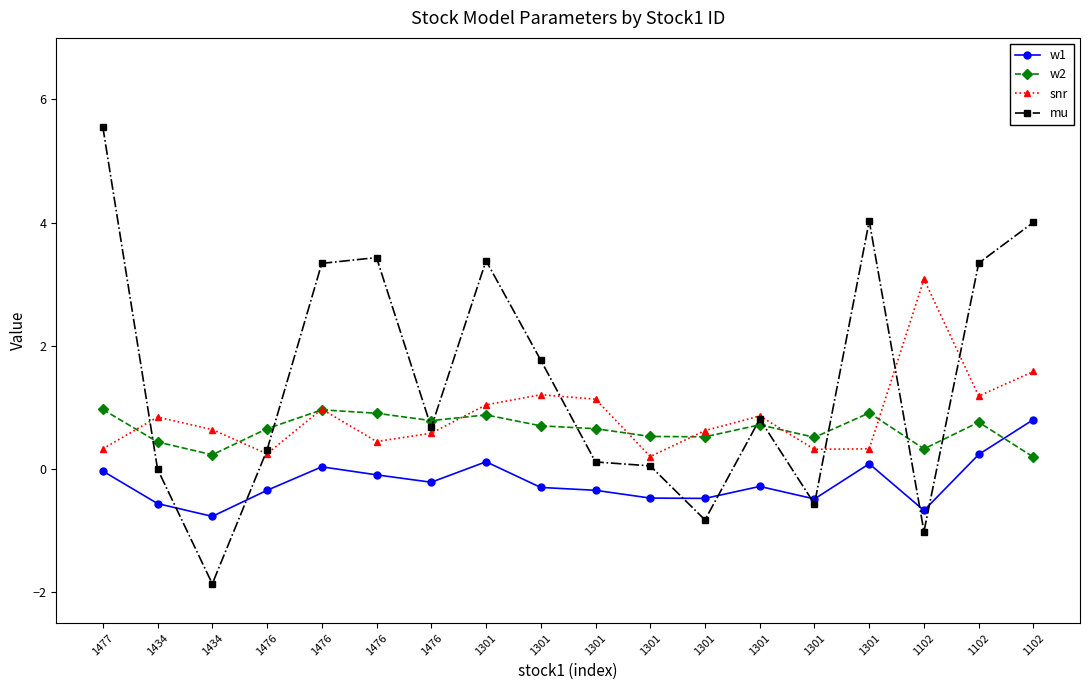

What are all the series names shown in the legend?

w1, w2, snr, mu